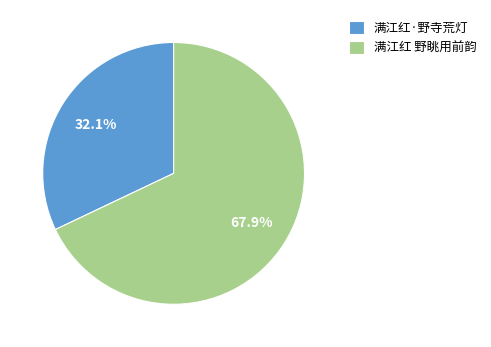

Combined, what portion of the pie is 满江红·野寺荒灯 and 满江红 野眺用前韵?

100.0%